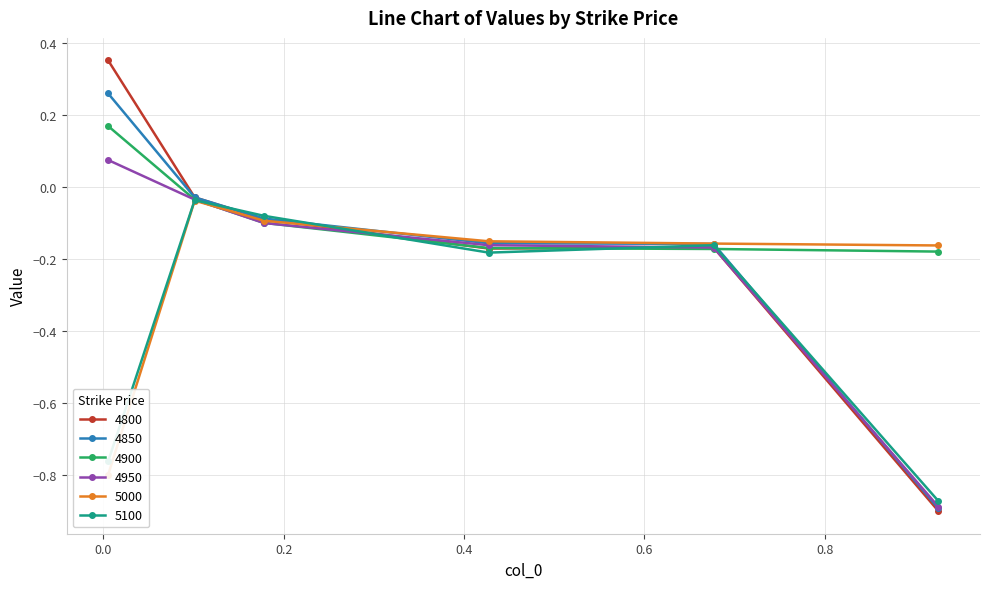

Which series has the largest range (max minus min)?

4800